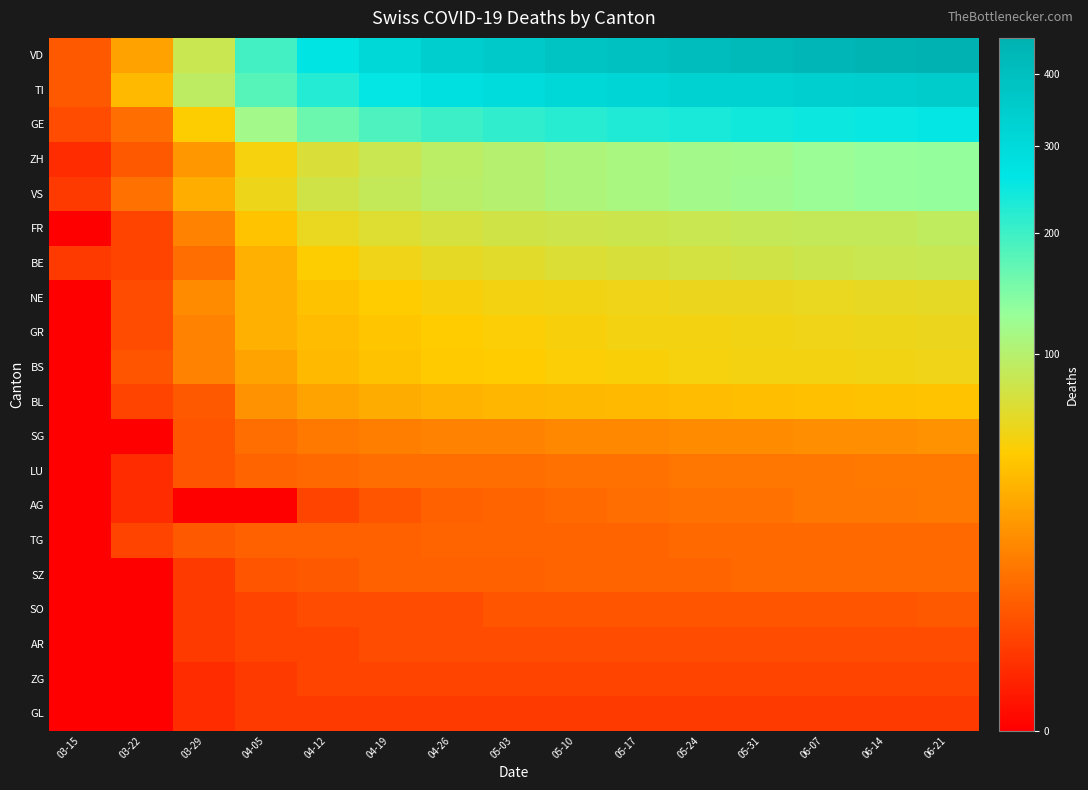

At which category is the sum across all series the highest?

06-21